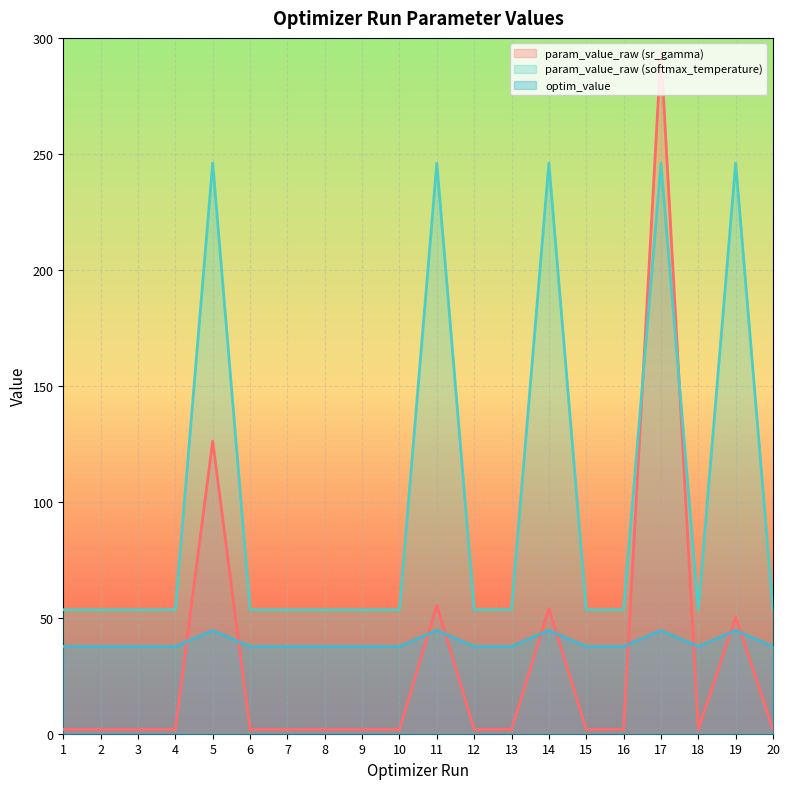

Which has a higher value, 2 or 4?

2